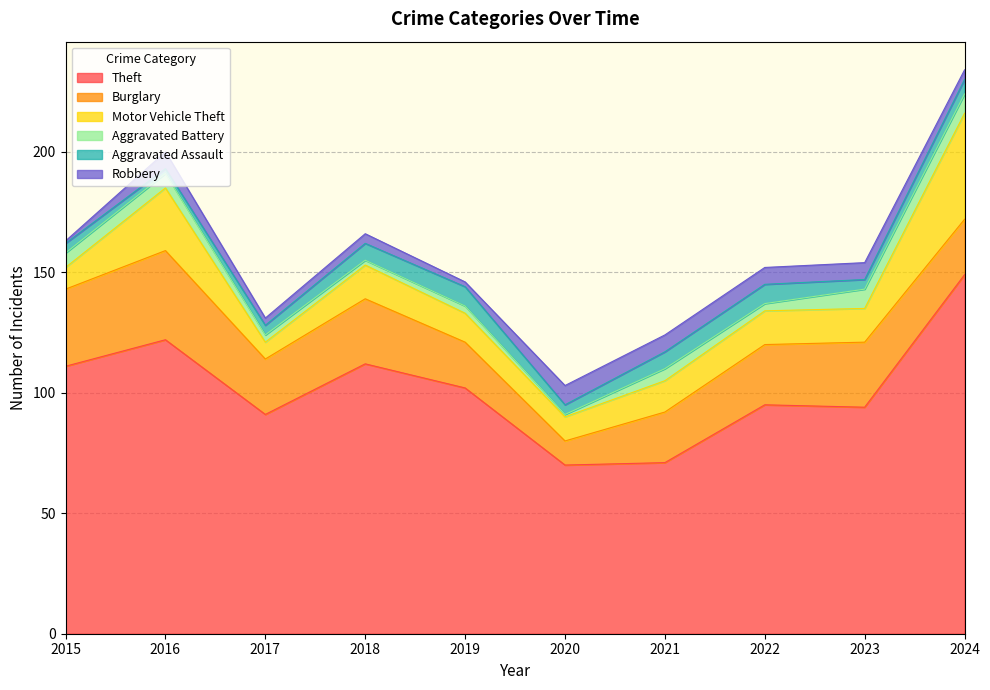

The value of Theft at 2015 is 111. True or false?

True